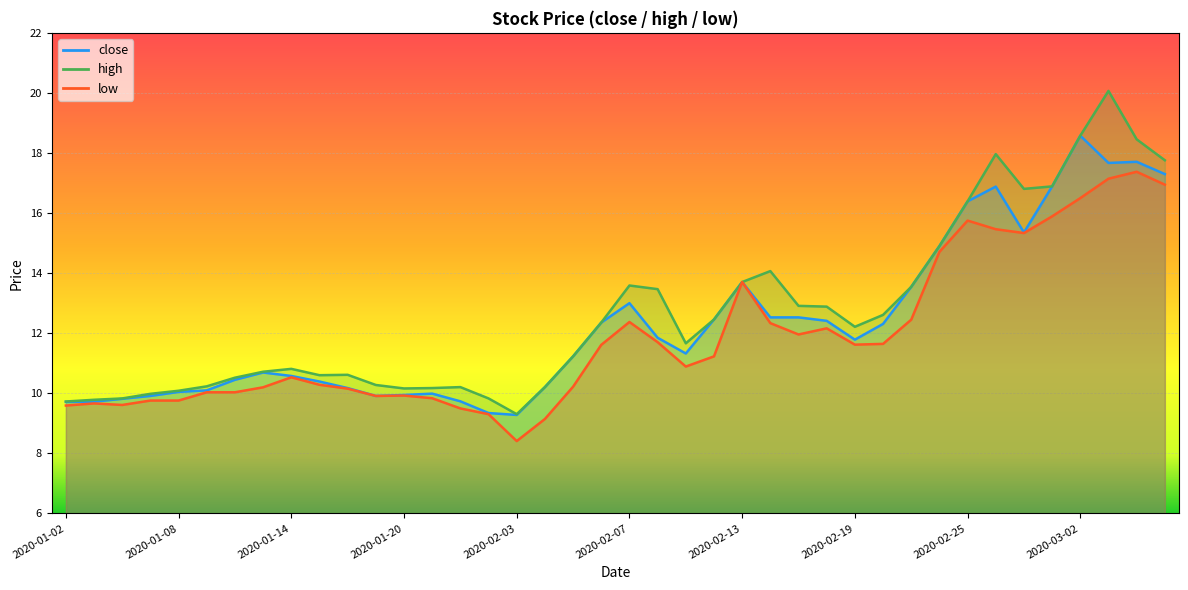

Rank the series at 2020-01-03 from lowest to highest value.

low, close, high